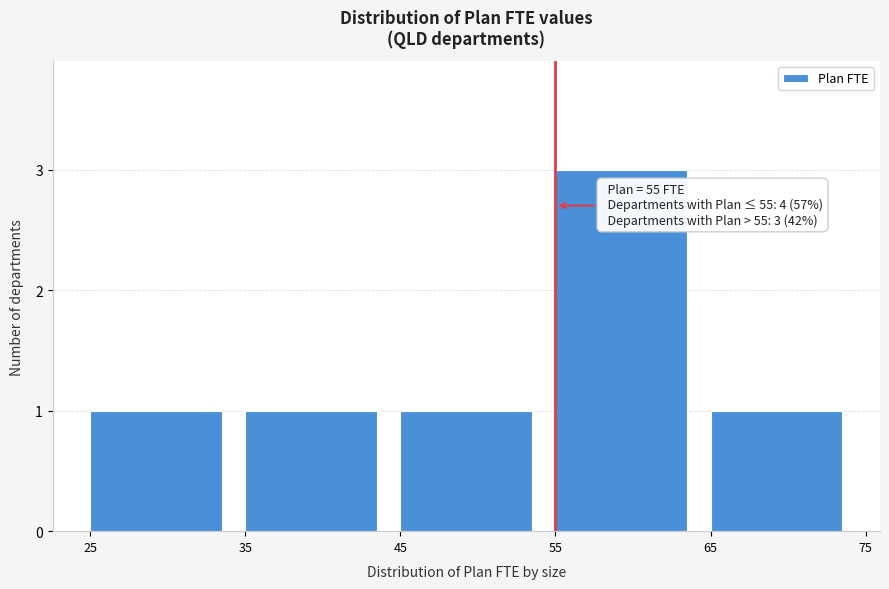

Which range on the x-axis has the tallest bar?

55 to 65